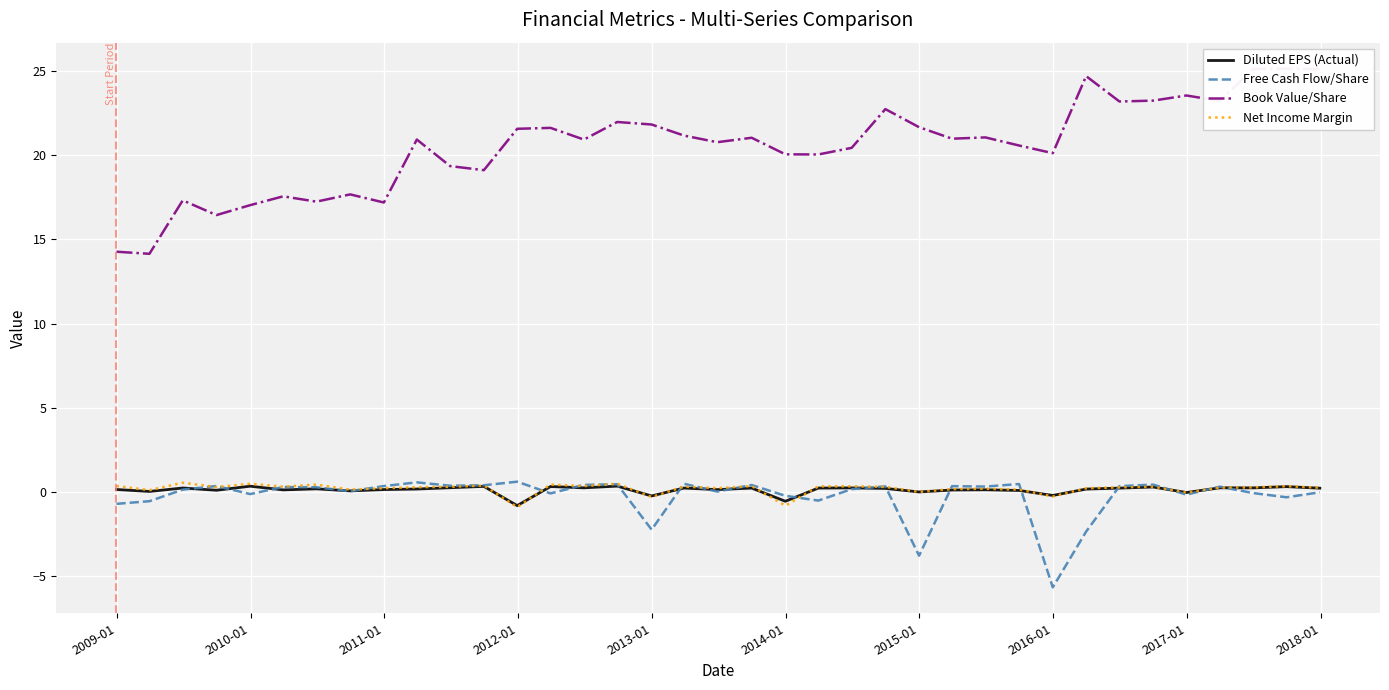

What are all the series names shown in the legend?

Diluted EPS (Actual), Free Cash Flow/Share, Book Value/Share, Net Income Margin